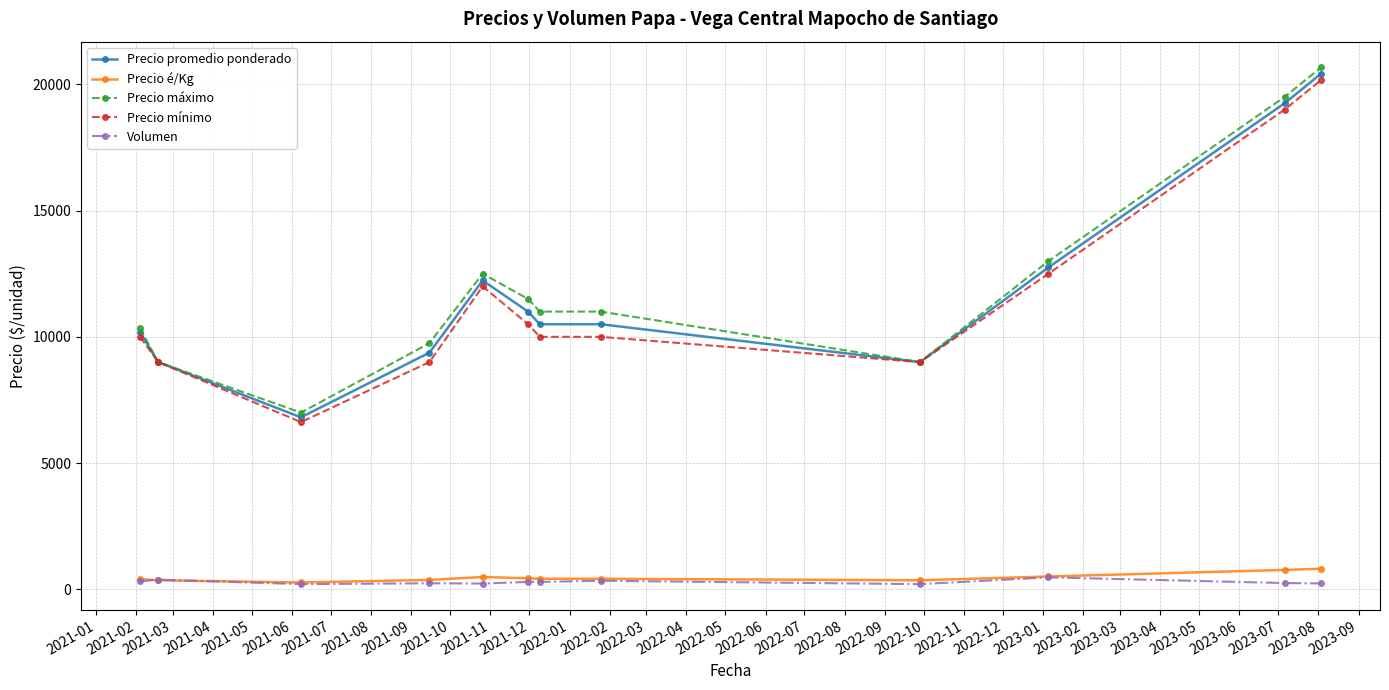

True or false: Precio promedio ponderado has more than 2 interior local peaks.

False